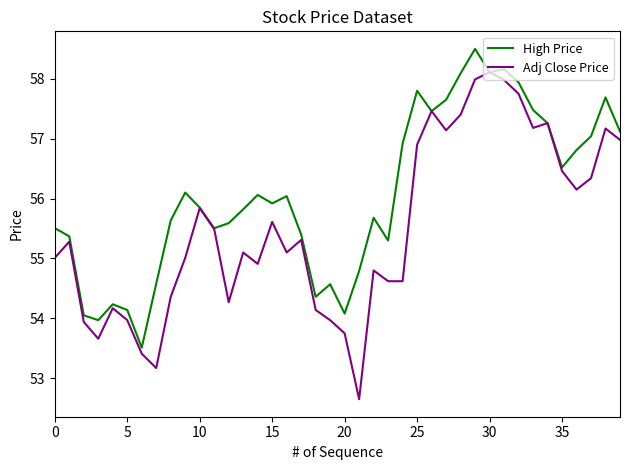

List the series in order of their overall mean, lowest first.

Adj Close Price, High Price